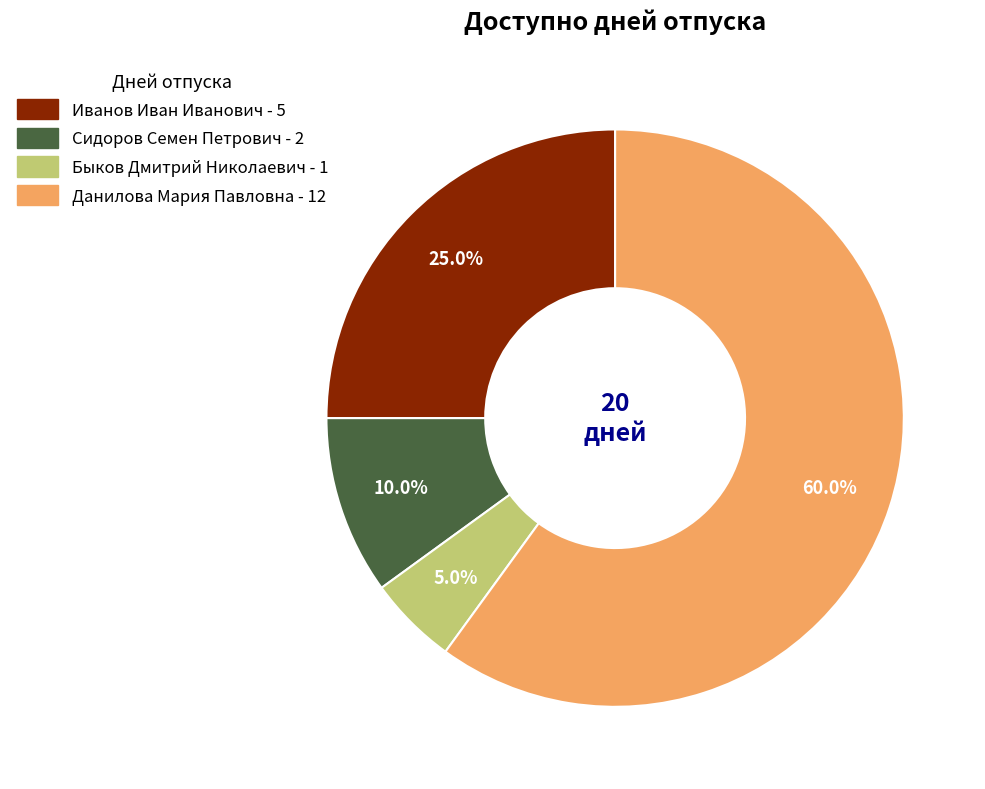

To the nearest percent, what is the combined percentage of Иванов Иван Иванович and Данилова Мария Павловна?

85%